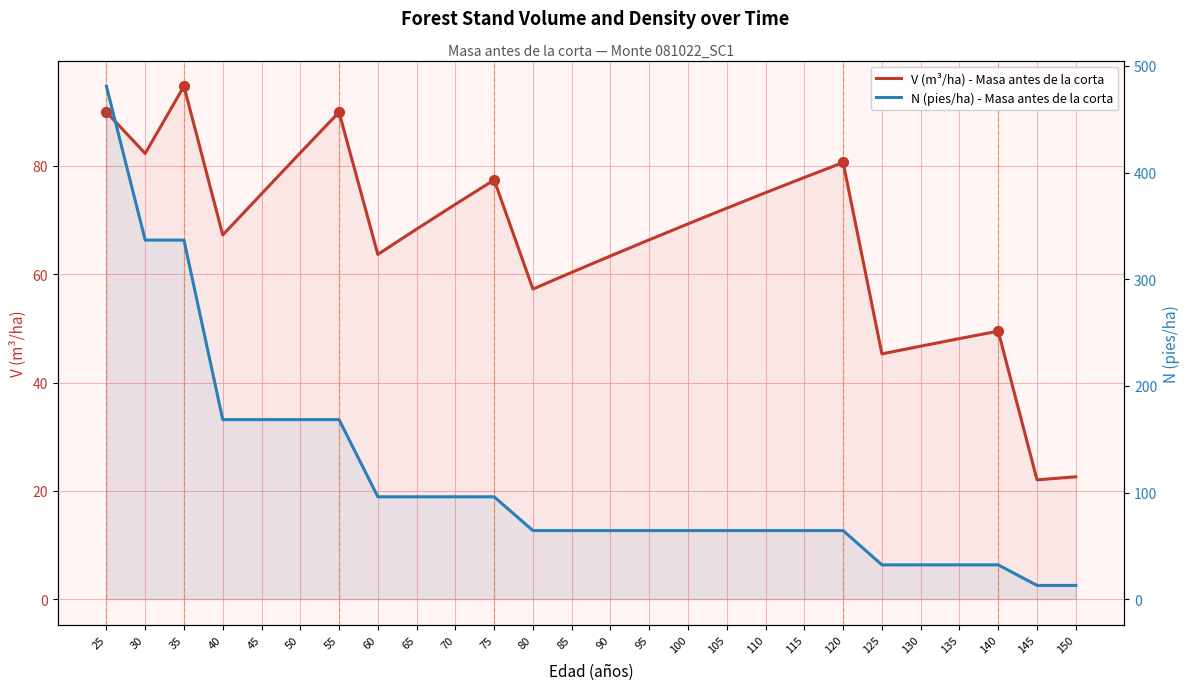

Is the value of V (m³/ha) - Masa antes de la corta at 125 greater than the value of N (pies/ha) - Masa antes de la corta at 25?

No